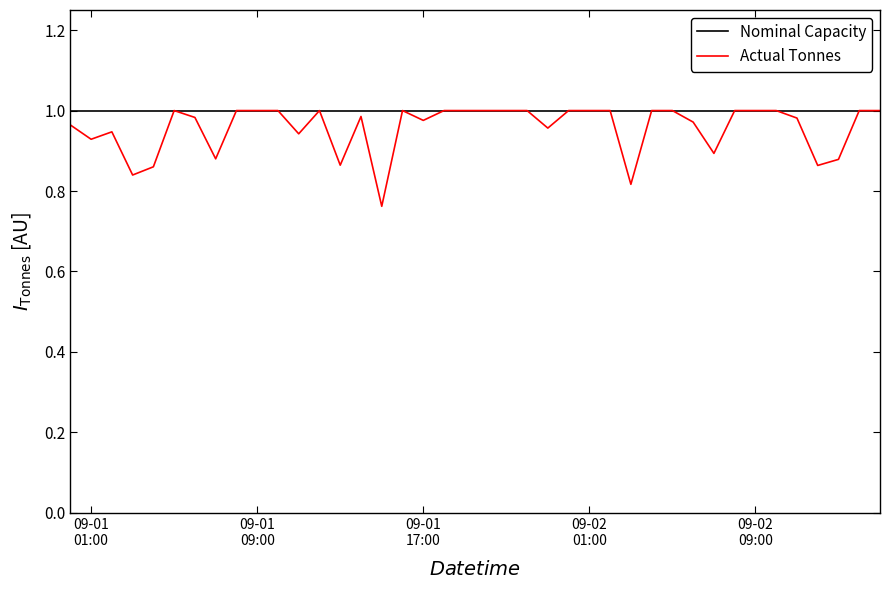

Which series has the widest spread of values?

Actual Tonnes